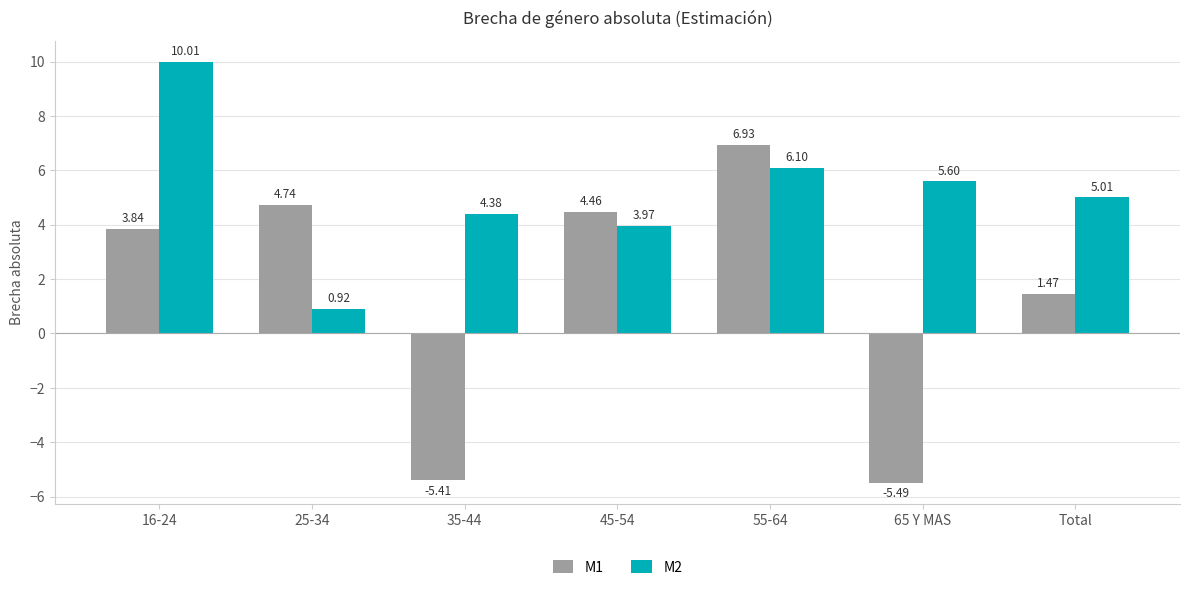

What is the value of the M2 bar at the 5th from the left?

6.1